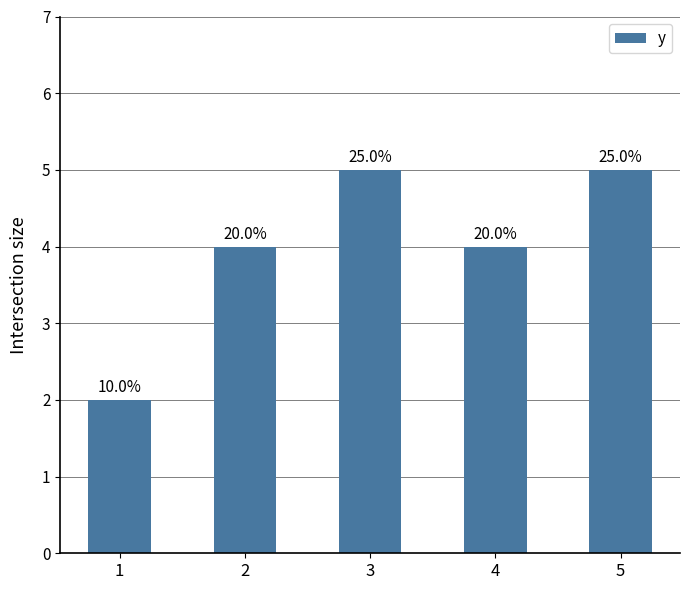

Reading left to right, extract all data points from this chart.

2	4	5	4	5